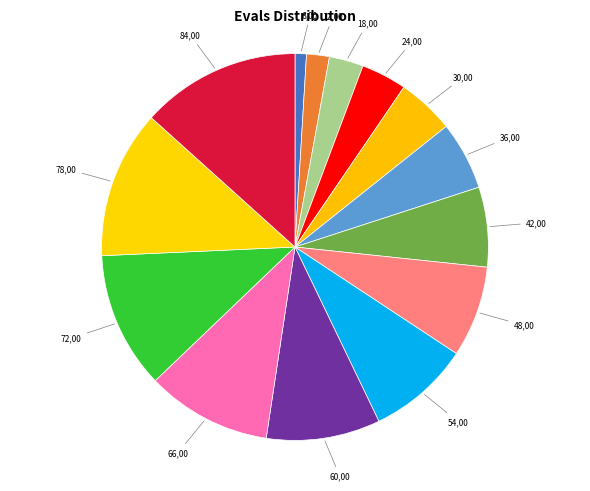

How many segments does this pie chart have?

14